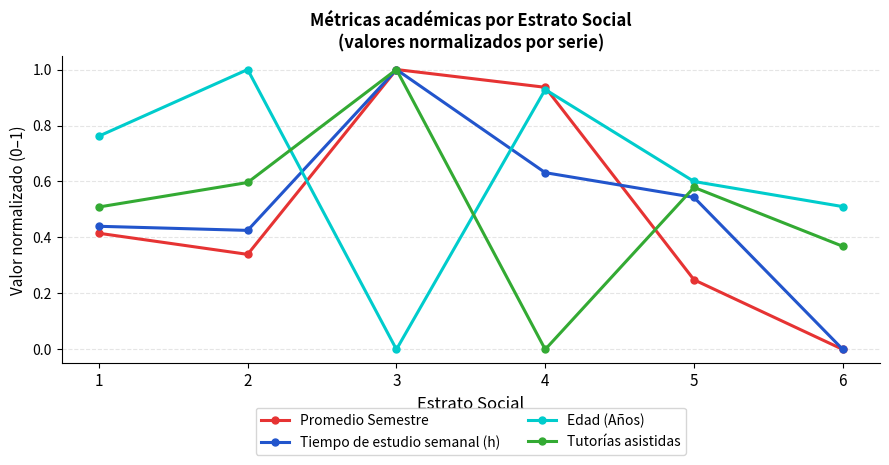

True or false: Tutorías asistidas has more than 1 interior local peaks.

True